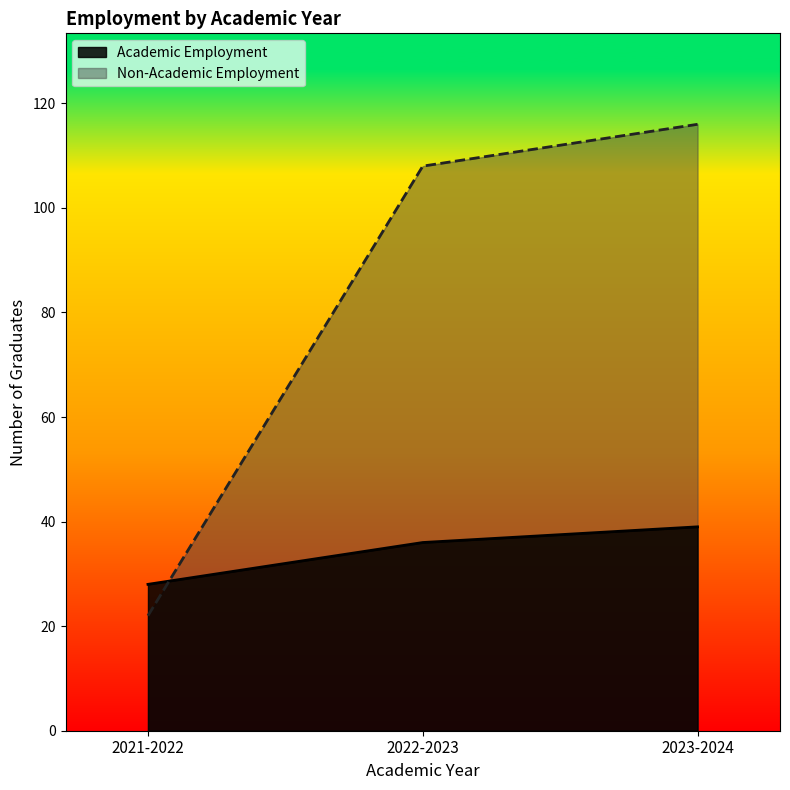

What are all the series names shown in the legend?

Academic Employment, Non-Academic Employment